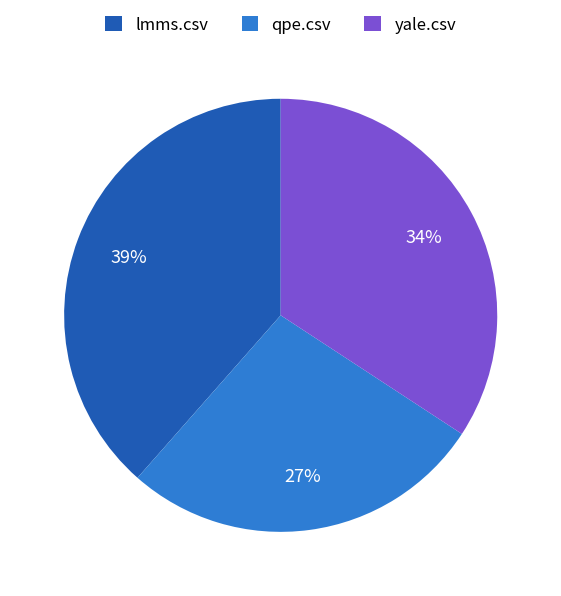

To the nearest percent, what portion does lmms.csv represent?

39%